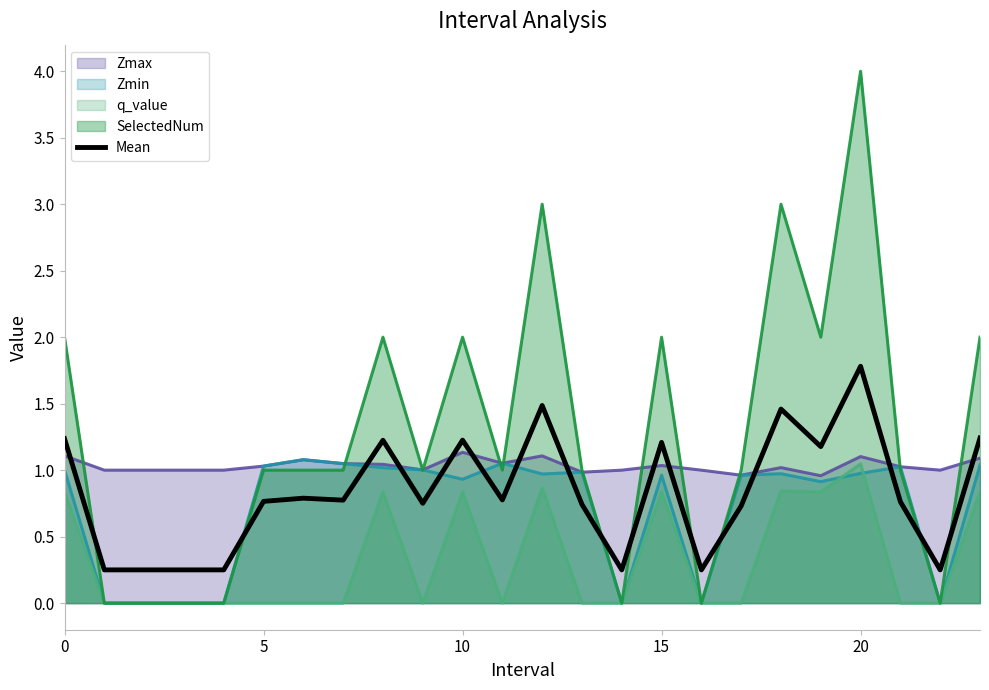

How many lines are shown in the chart?

5